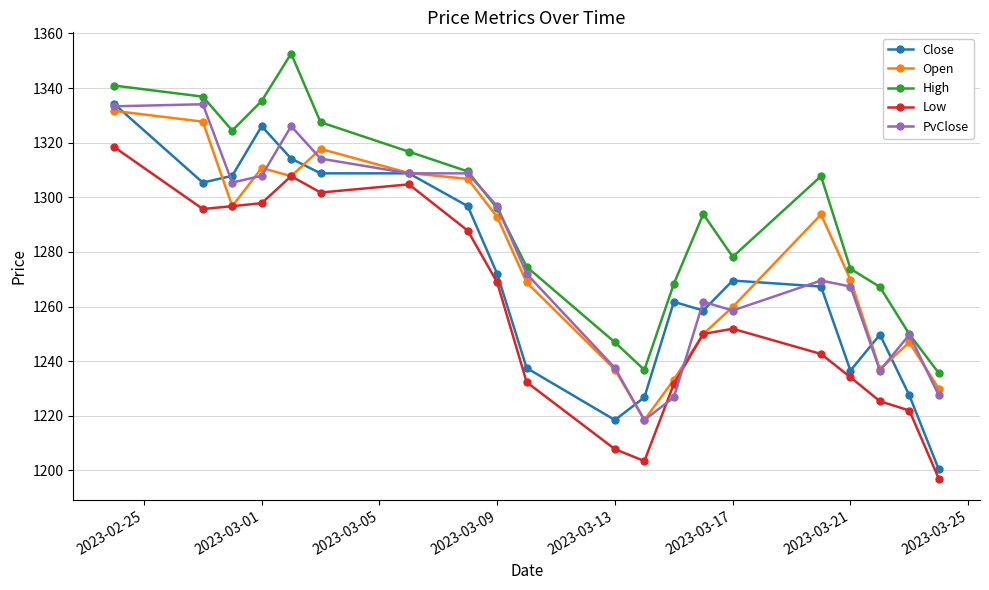

What are all the series names shown in the legend?

Close, Open, High, Low, PvClose